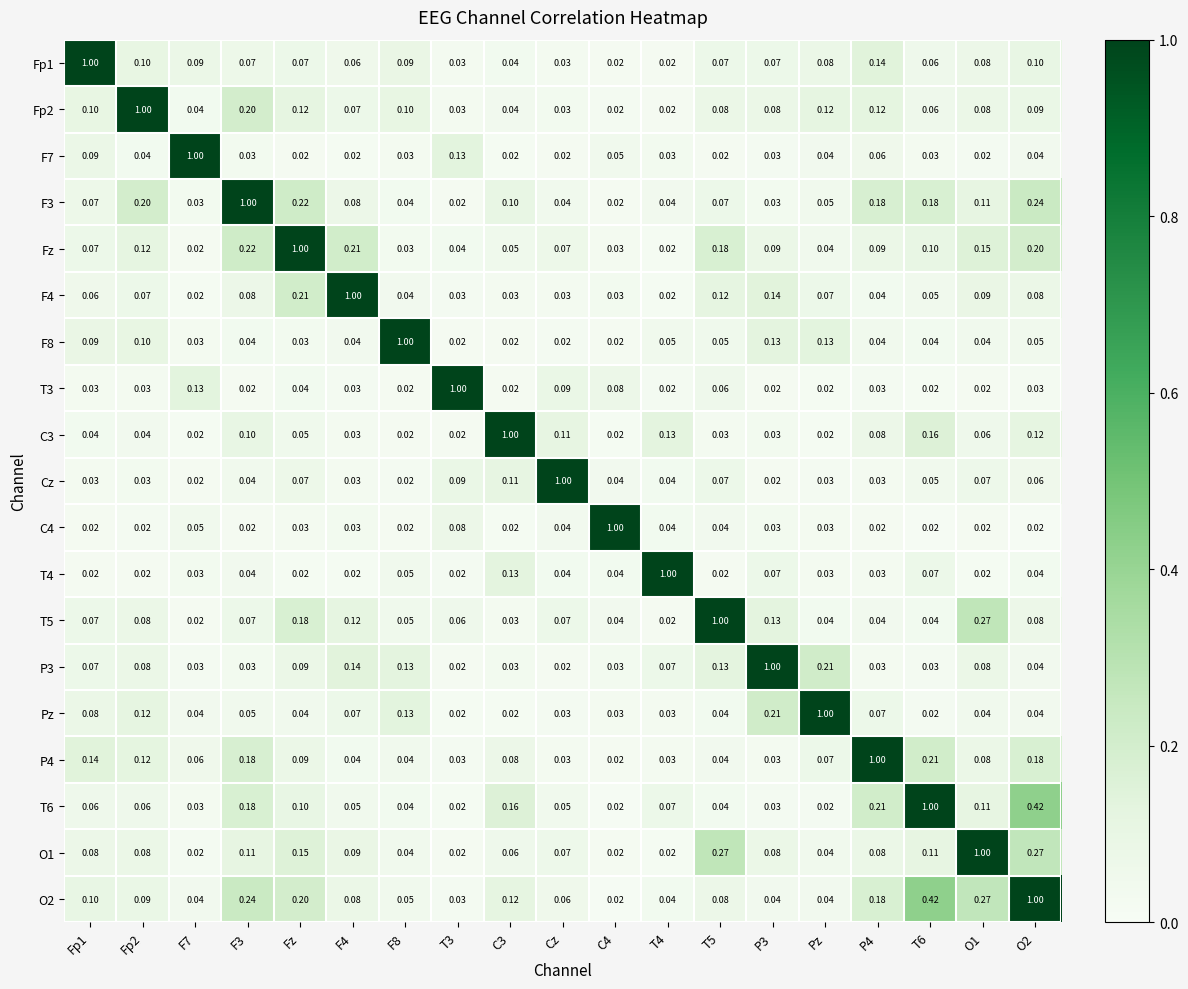

At which category is the sum across all series the highest?

O2